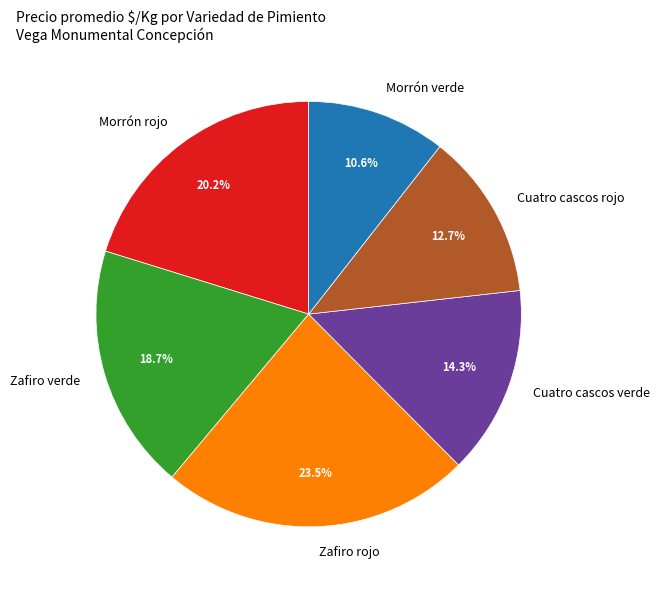

To the nearest percent, what is the difference between the Zafiro rojo and Cuatro cascos verde slice percentages?

9%